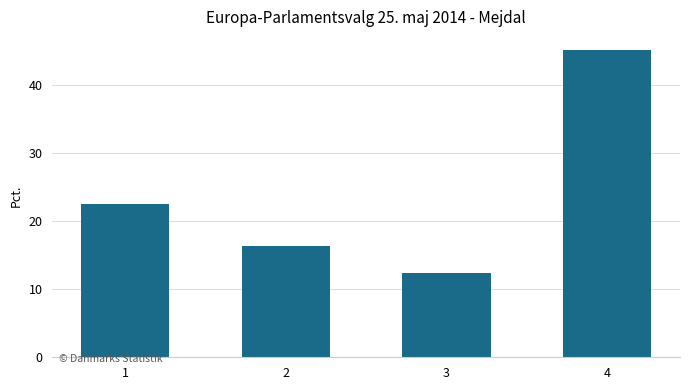

What value does the data have at 1?

22.5